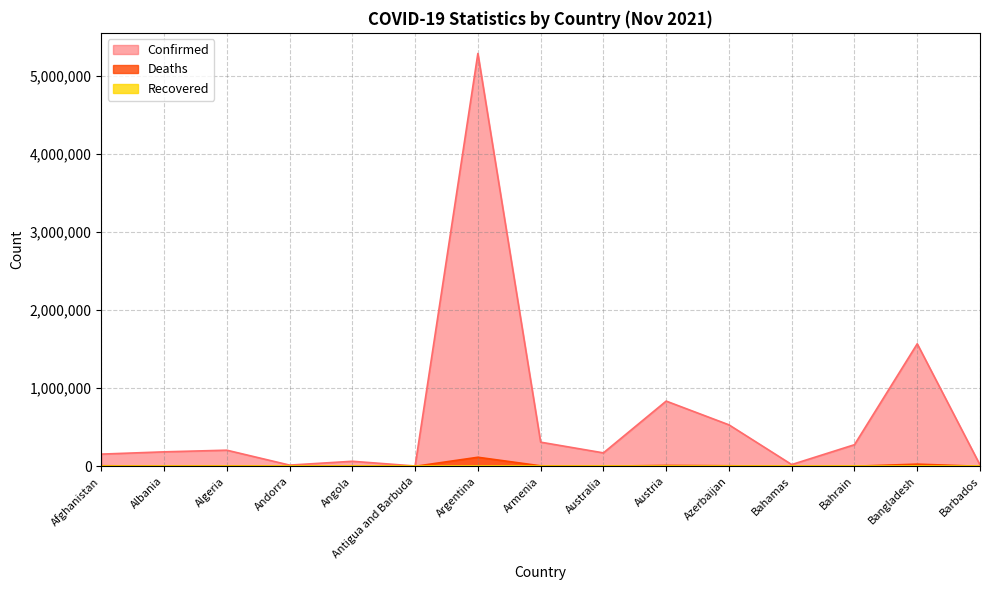

What is the label of the 5th point from the right?

Azerbaijan